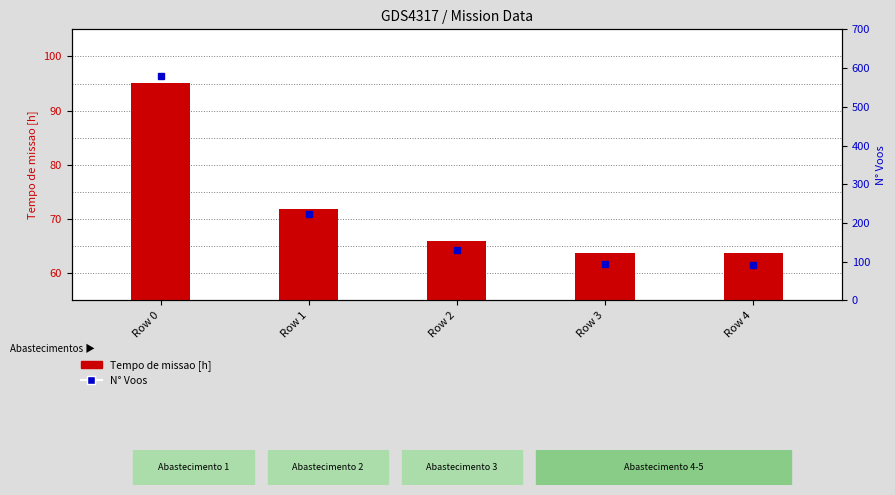

What is the difference between the highest and lowest values at Row 4?

28.3